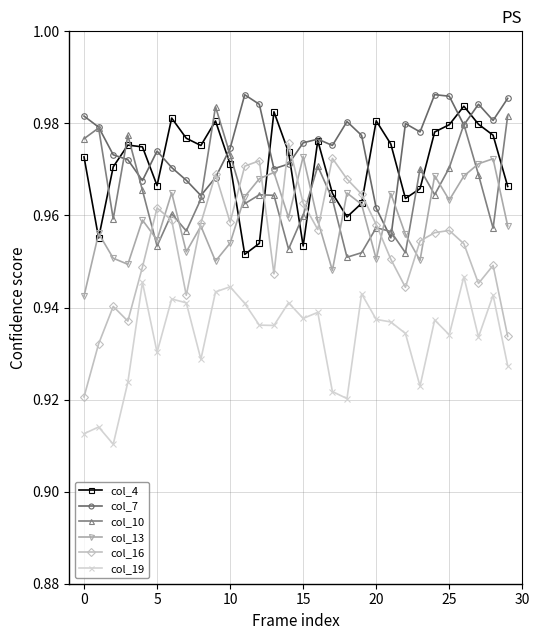

Which series has the largest range (max minus min)?

col_16